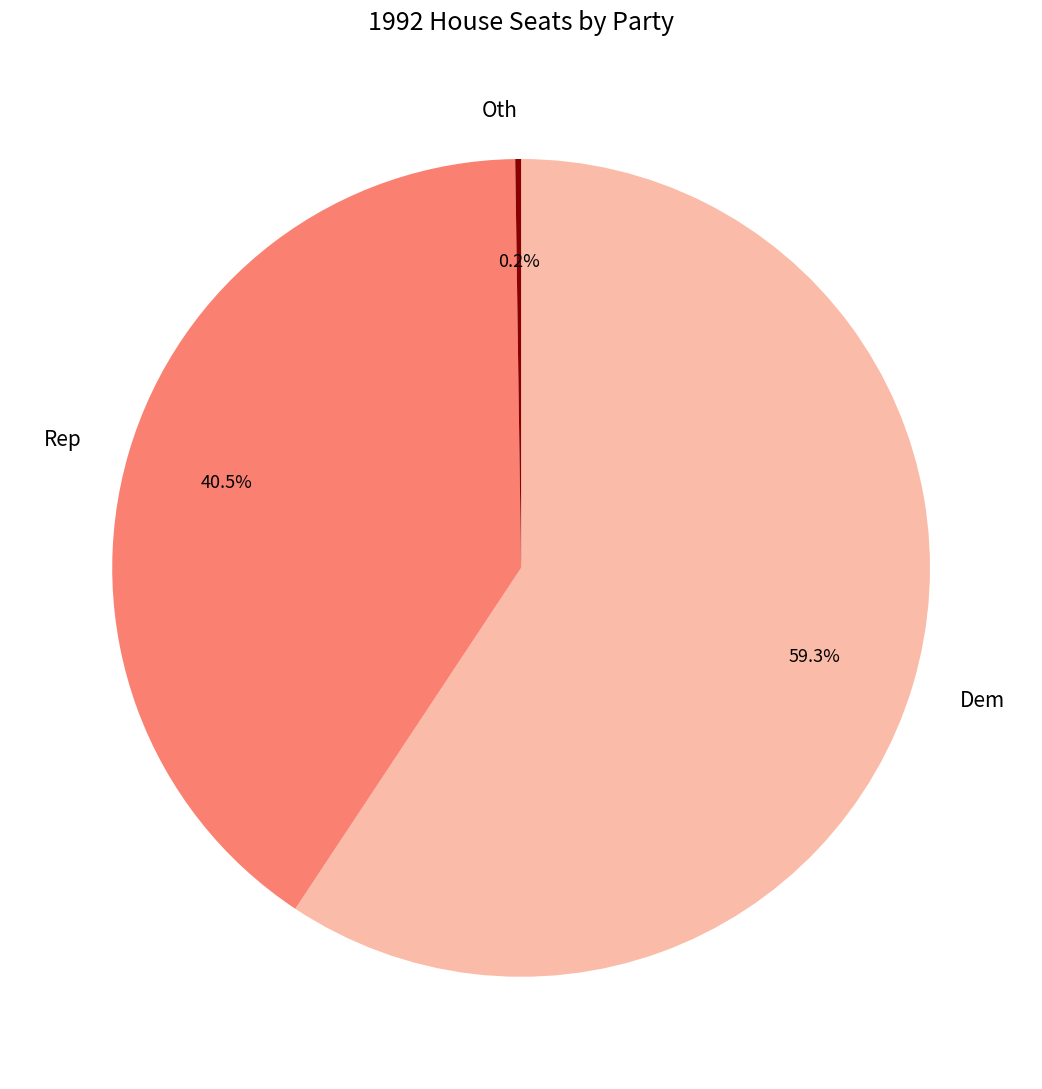

What is the total percentage of Rep and Dem?

99.8%